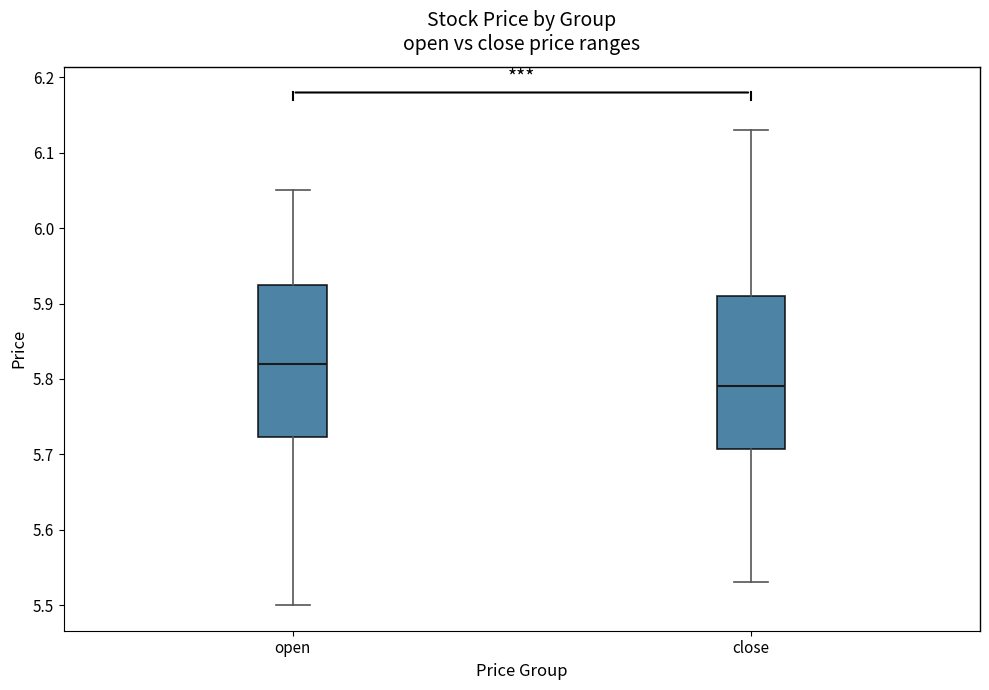

Reading left to right, transcribe this box plot: for each box, give where its median line is, the range the box spans, and where its two whiskers end, as read against the y-axis. The values are not printed on the chart, so give them approximately, as read against the axis.

open: median 5.82, box 5.72 to 5.93, whiskers 5.50 to 6.05
close: median 5.79, box 5.71 to 5.91, whiskers 5.53 to 6.13